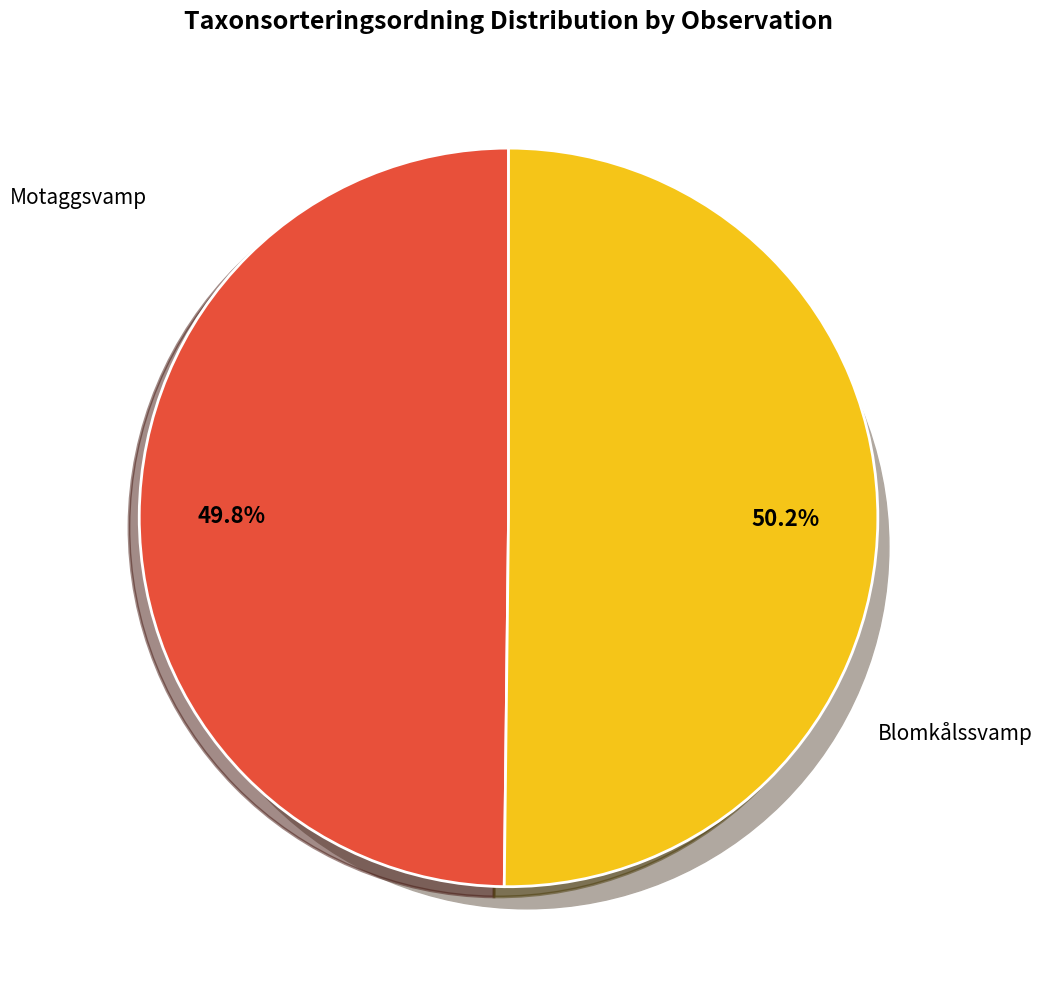

To the nearest percent, what is the combined percentage of Motaggsvamp (80575642) and Blomkålssvamp (80575644)?

100%